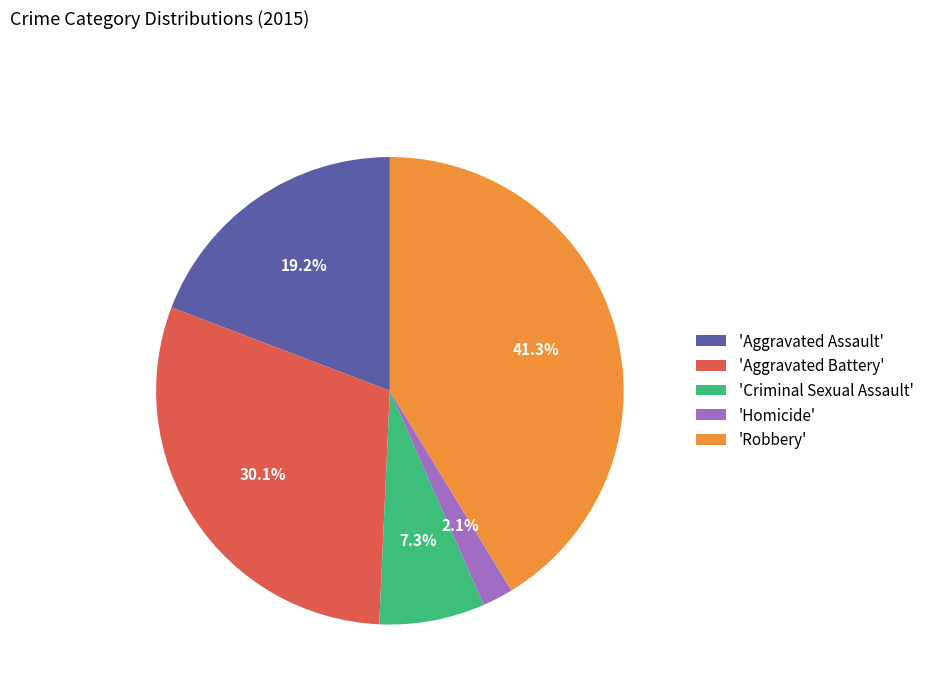

How many slices are in this pie chart?

5